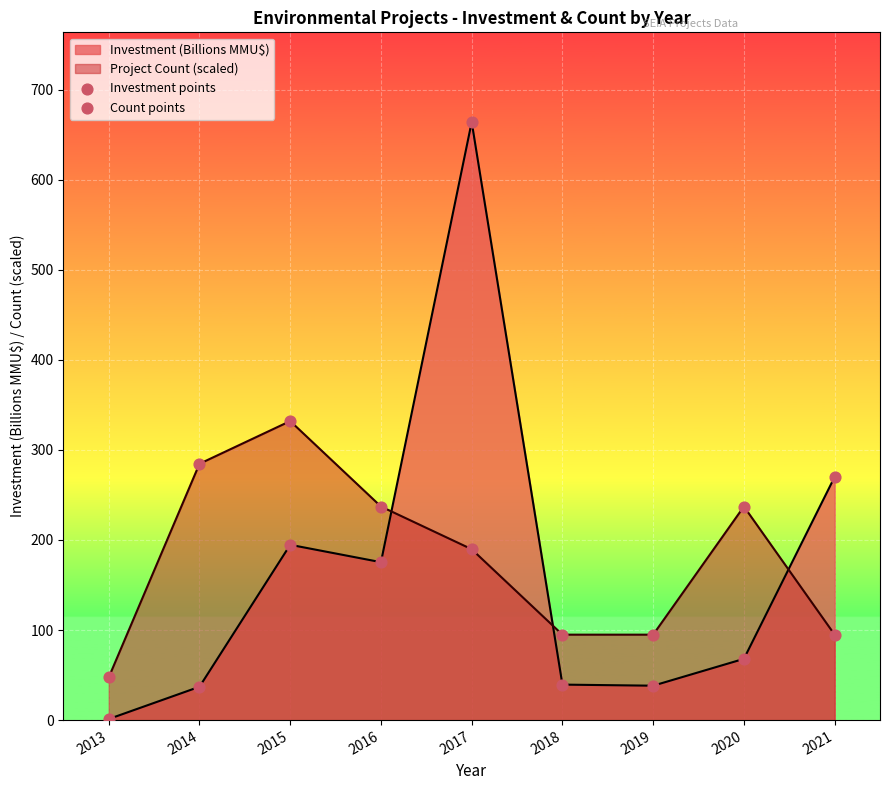

Read the Project Count (scaled) value at 2019.

94.8